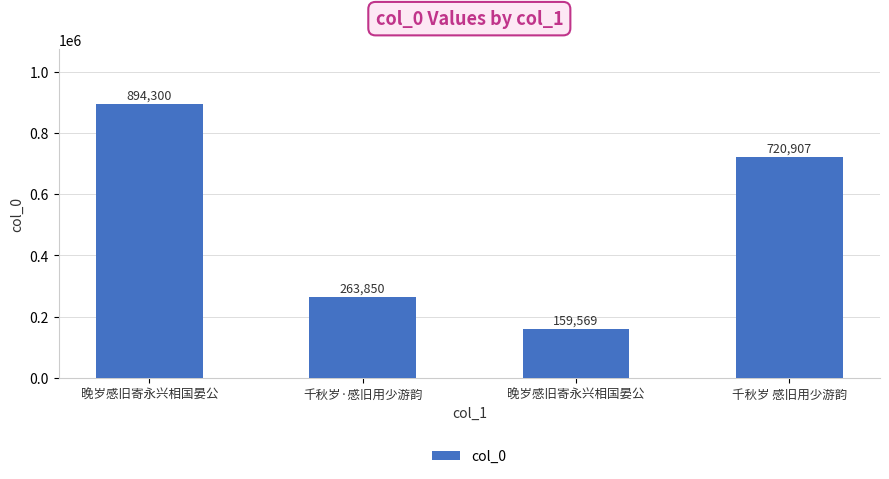

Does the chart contain any negative values?

No